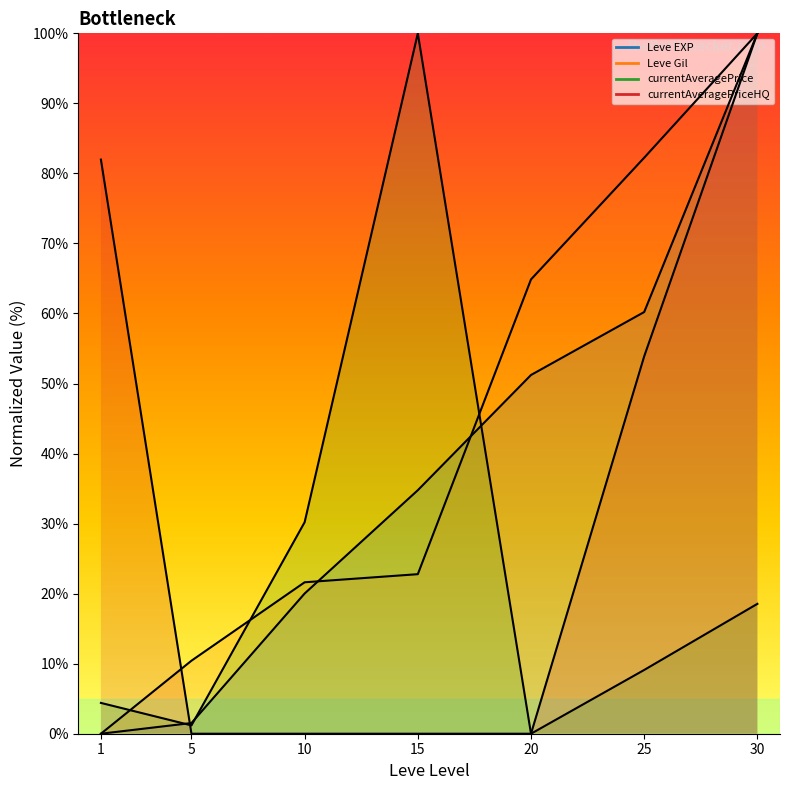

What is the sum of all Leve EXP values?

267.7